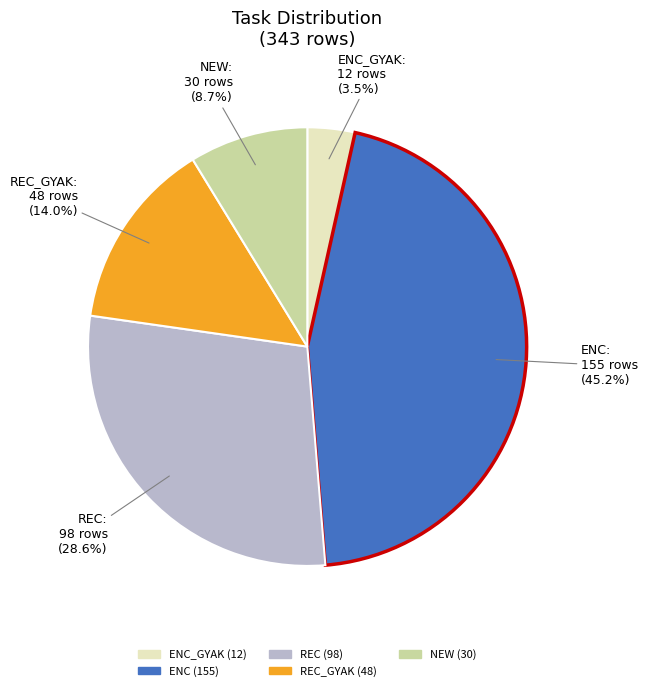

Is there any slice that represents more than half of the pie?

No